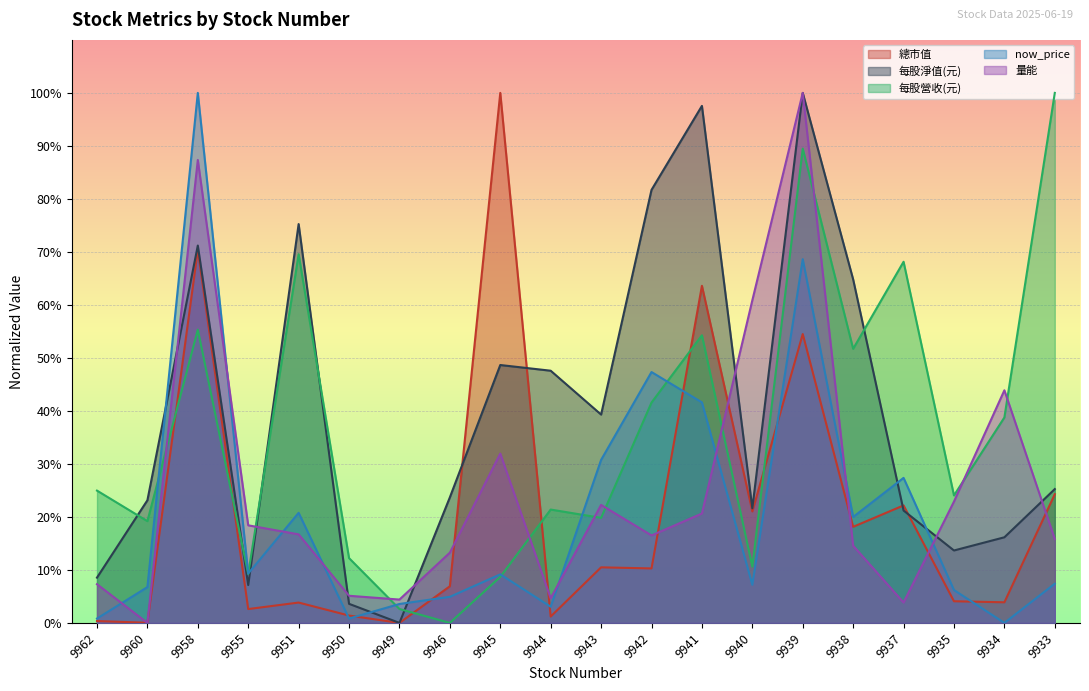

What is the average value of the 總市值 series?

0.2